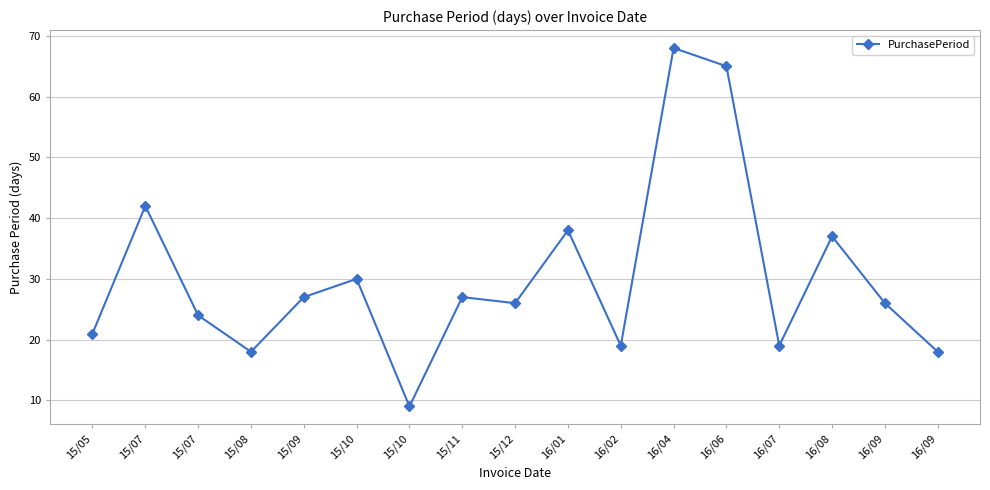

At which category does the chart reach its peak across all series?

16/04